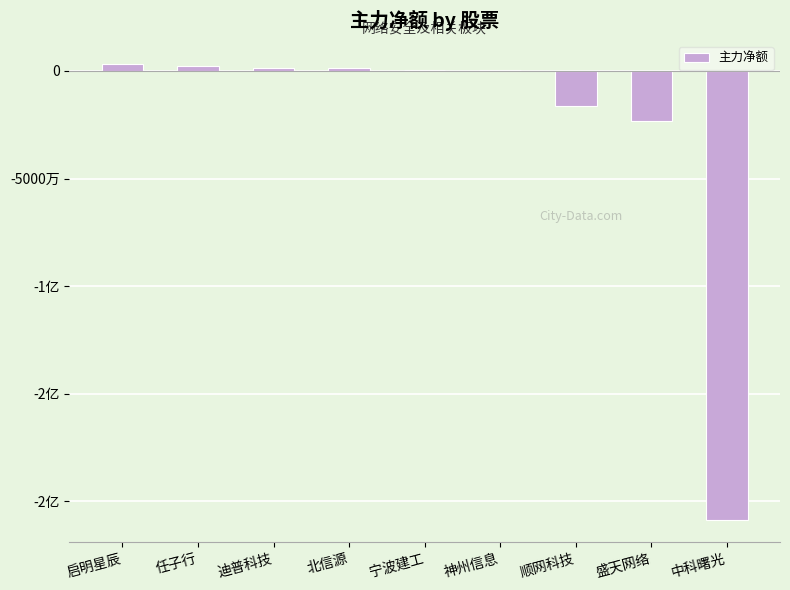

Are the bars horizontal?

No